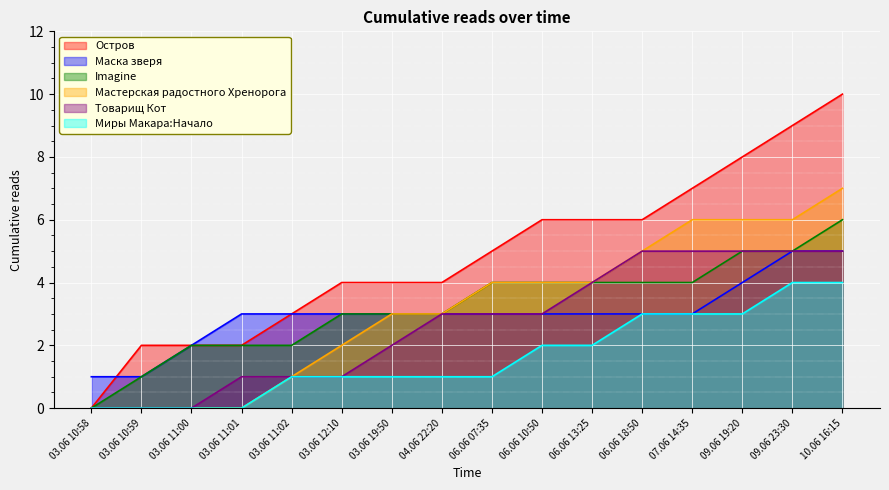

Reading left to right, extract all data points from this chart.

Остров: 03.06 10:58=0	03.06 10:59=2	03.06 11:00=2	03.06 11:01=2	03.06 11:02=3	03.06 12:10=4	03.06 19:50=4	04.06 22:20=4	06.06 07:35=5	06.06 10:50=6	06.06 13:25=6	06.06 18:50=6	07.06 14:35=7	09.06 19:20=8	09.06 23:30=9	10.06 16:15=10
Маска зверя: 03.06 10:58=1	03.06 10:59=1	03.06 11:00=2	03.06 11:01=3	03.06 11:02=3	03.06 12:10=3	03.06 19:50=3	04.06 22:20=3	06.06 07:35=3	06.06 10:50=3	06.06 13:25=3	06.06 18:50=3	07.06 14:35=3	09.06 19:20=4	09.06 23:30=5	10.06 16:15=5
Imagine: 03.06 10:58=0	03.06 10:59=1	03.06 11:00=2	03.06 11:01=2	03.06 11:02=2	03.06 12:10=3	03.06 19:50=3	04.06 22:20=3	06.06 07:35=4	06.06 10:50=4	06.06 13:25=4	06.06 18:50=4	07.06 14:35=4	09.06 19:20=5	09.06 23:30=5	10.06 16:15=6
Мастерская радостного Хренорога: 03.06 10:58=0	03.06 10:59=0	03.06 11:00=0	03.06 11:01=0	03.06 11:02=1	03.06 12:10=2	03.06 19:50=3	04.06 22:20=3	06.06 07:35=4	06.06 10:50=4	06.06 13:25=4	06.06 18:50=5	07.06 14:35=6	09.06 19:20=6	09.06 23:30=6	10.06 16:15=7
Товарищ Кот: 03.06 10:58=0	03.06 10:59=0	03.06 11:00=0	03.06 11:01=1	03.06 11:02=1	03.06 12:10=1	03.06 19:50=2	04.06 22:20=3	06.06 07:35=3	06.06 10:50=3	06.06 13:25=4	06.06 18:50=5	07.06 14:35=5	09.06 19:20=5	09.06 23:30=5	10.06 16:15=5
Миры Макара:Начало: 03.06 10:58=0	03.06 10:59=0	03.06 11:00=0	03.06 11:01=0	03.06 11:02=1	03.06 12:10=1	03.06 19:50=1	04.06 22:20=1	06.06 07:35=1	06.06 10:50=2	06.06 13:25=2	06.06 18:50=3	07.06 14:35=3	09.06 19:20=3	09.06 23:30=4	10.06 16:15=4